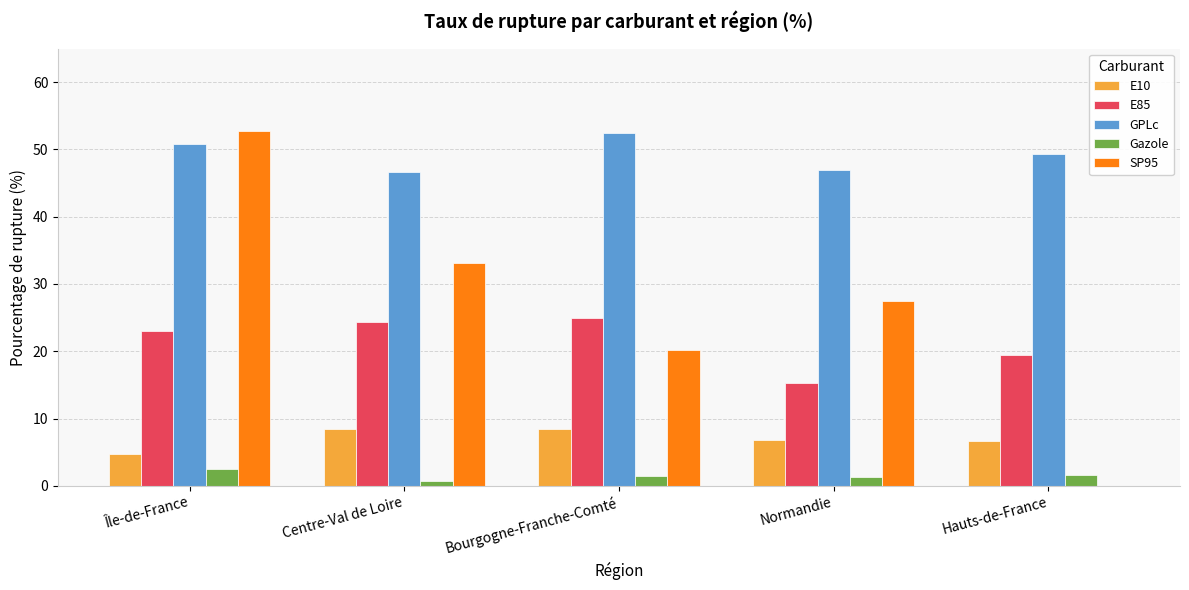

What is the sum of all E85 values?

106.9